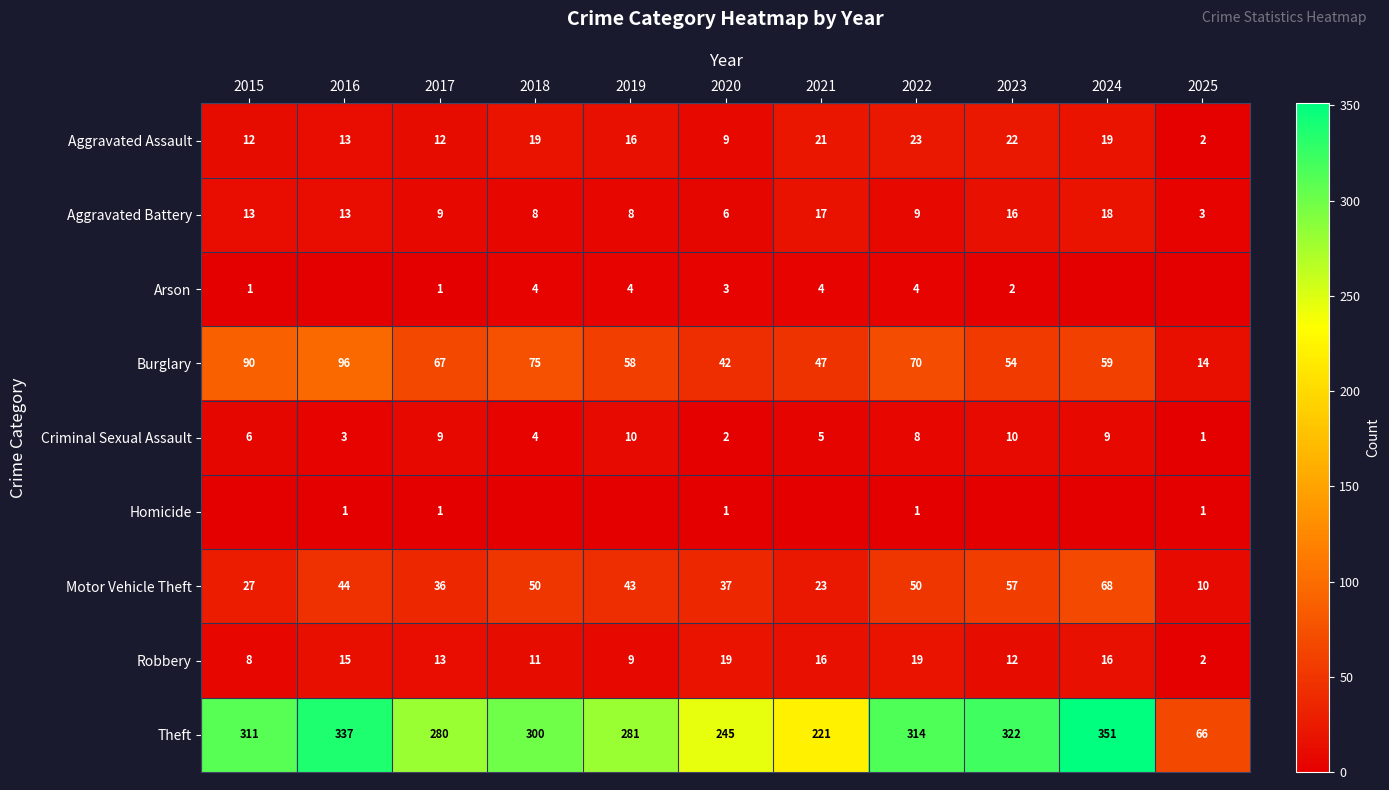

Rank the categories by Burglary value from lowest to highest.

2025, 2020, 2021, 2023, 2019, 2024, 2017, 2022, 2018, 2015, 2016